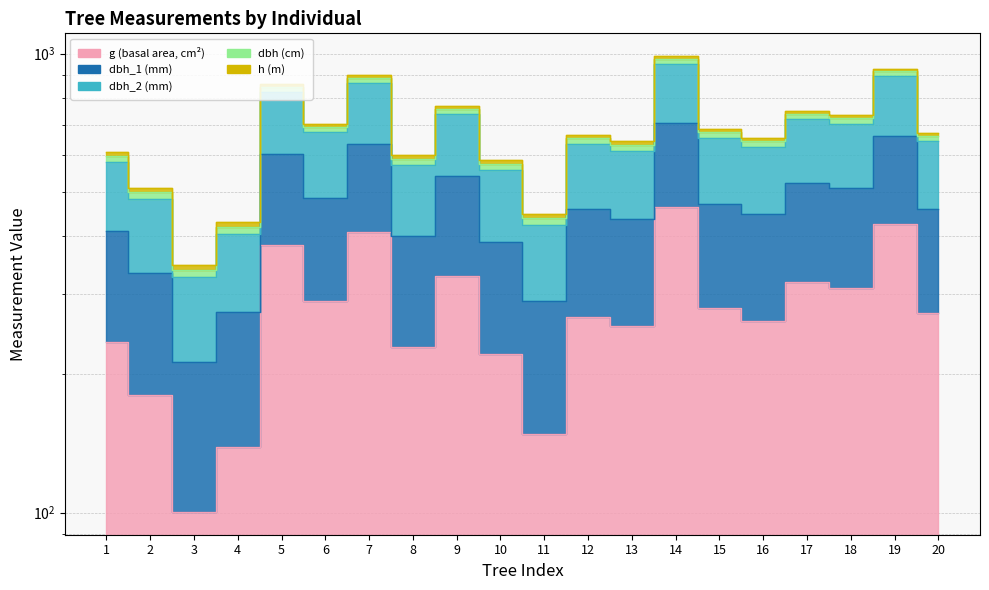

At which category does the chart reach its minimum across all series?

3